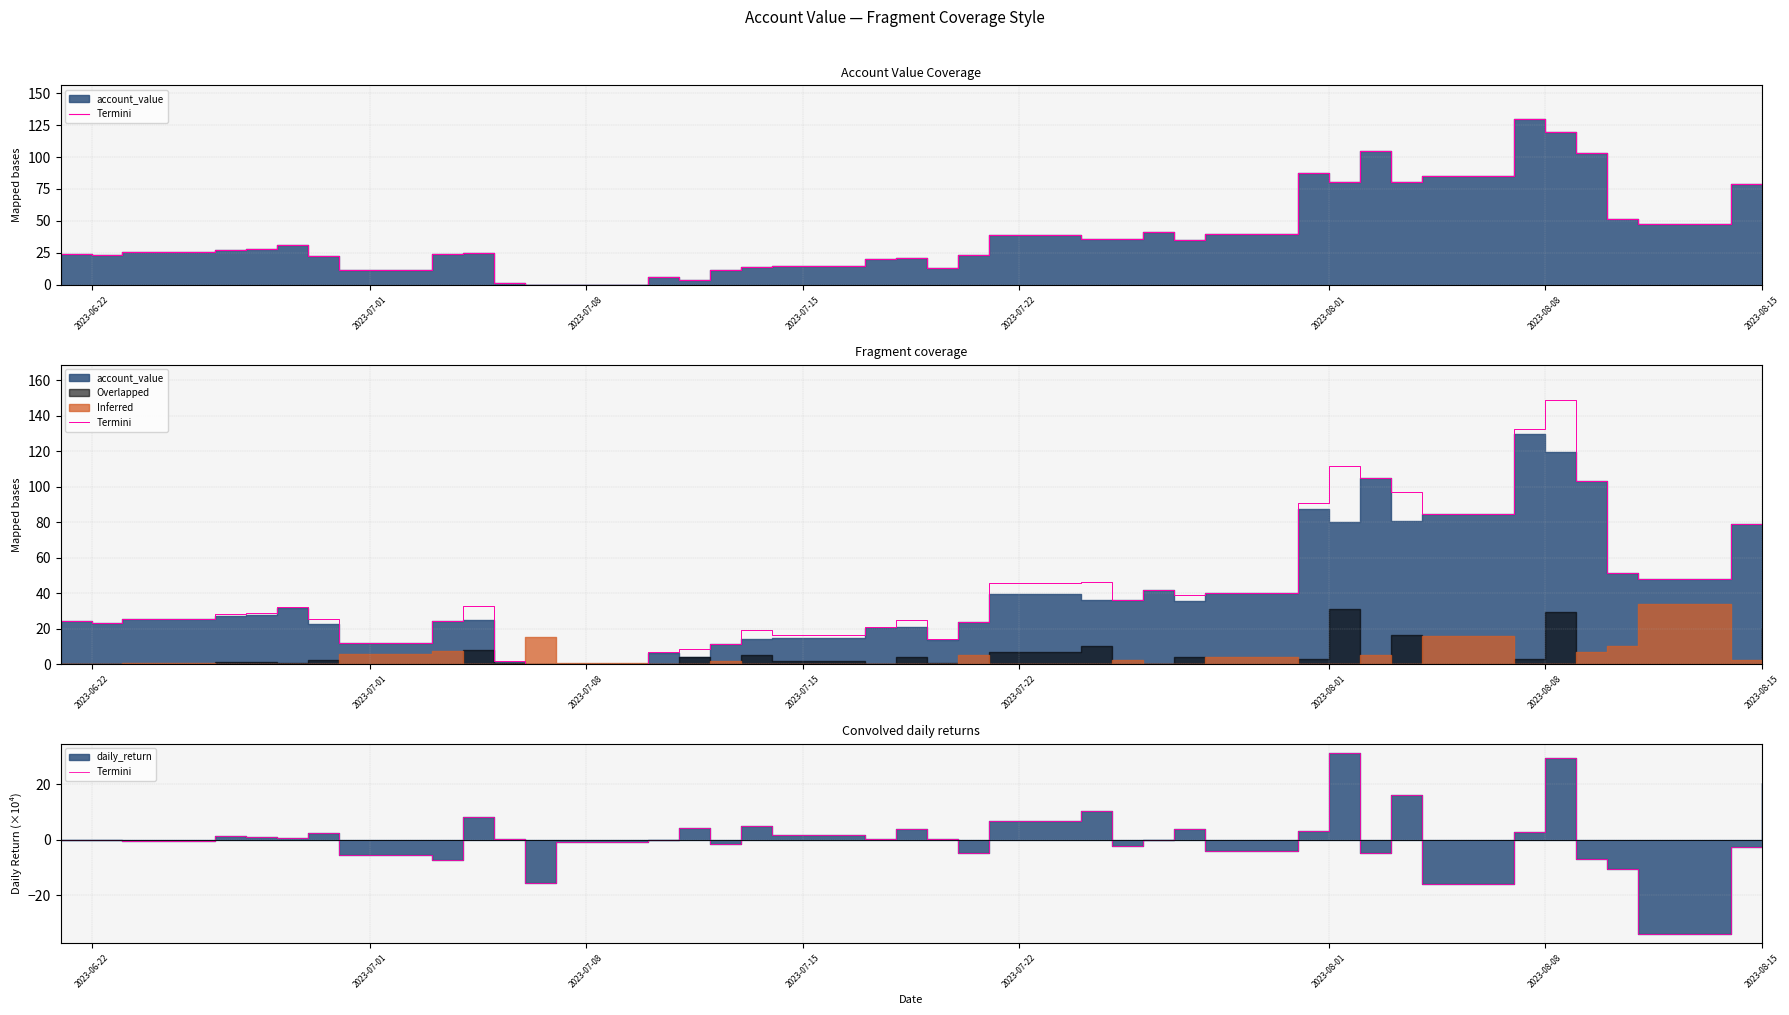

What is the minimum value shown in the chart?

-33.9